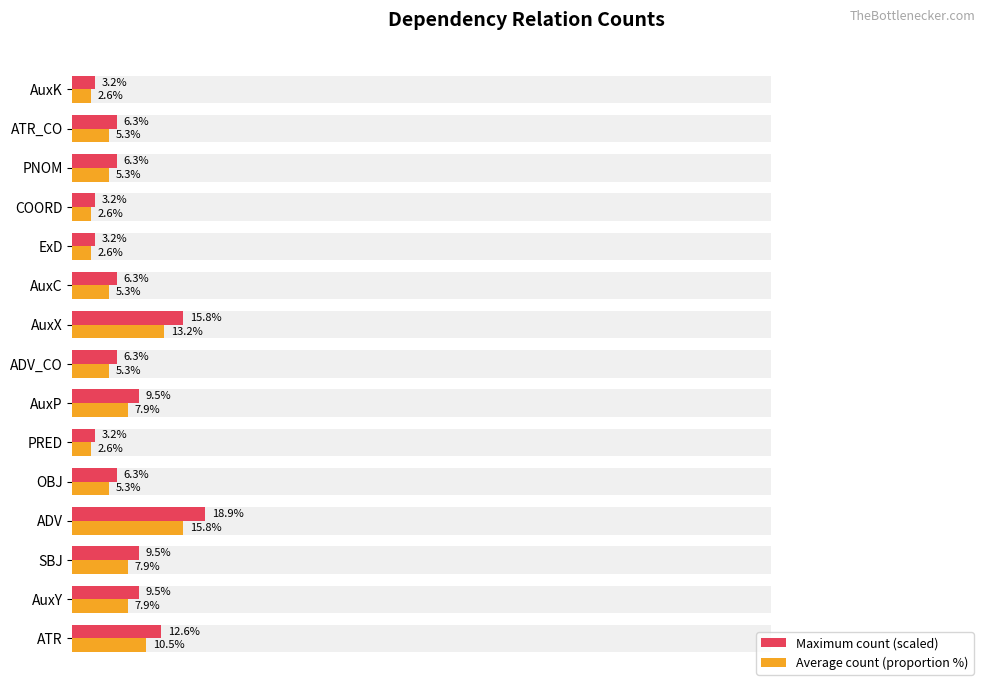

How many distinct data groups are displayed?

2